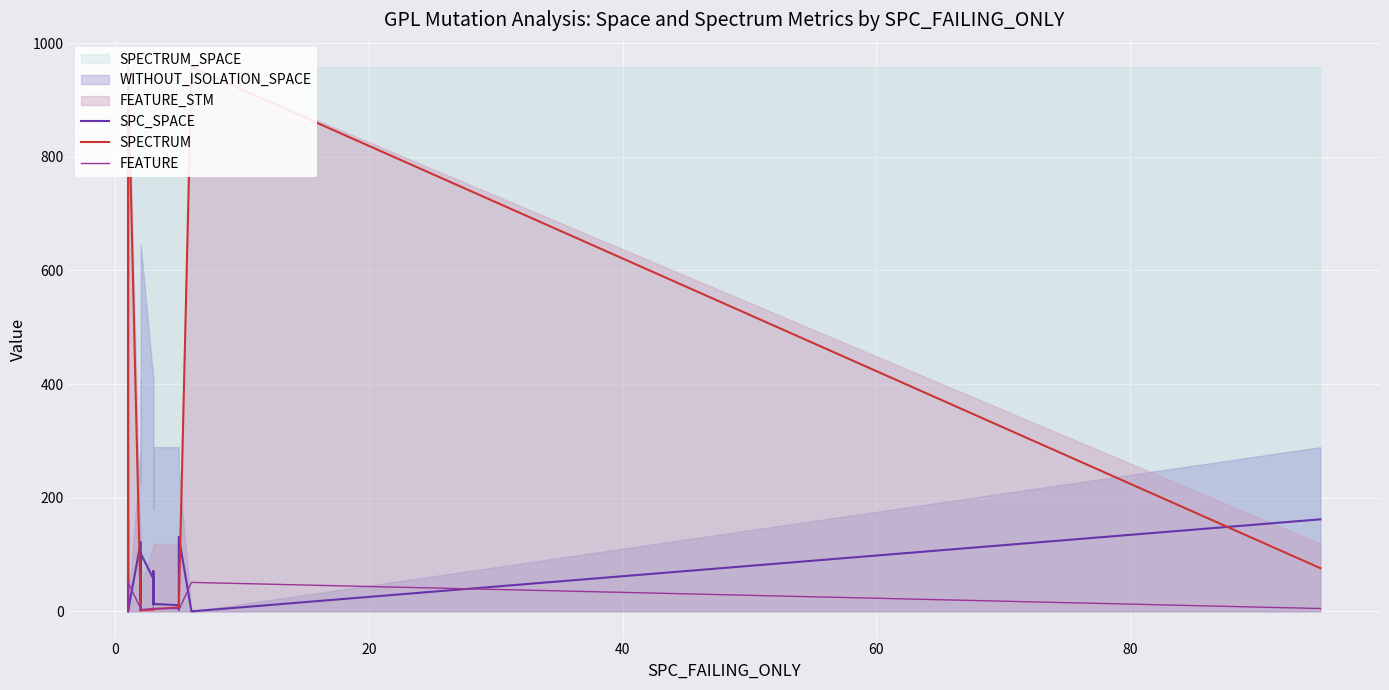

Which has a higher value, 18 or 15?

18